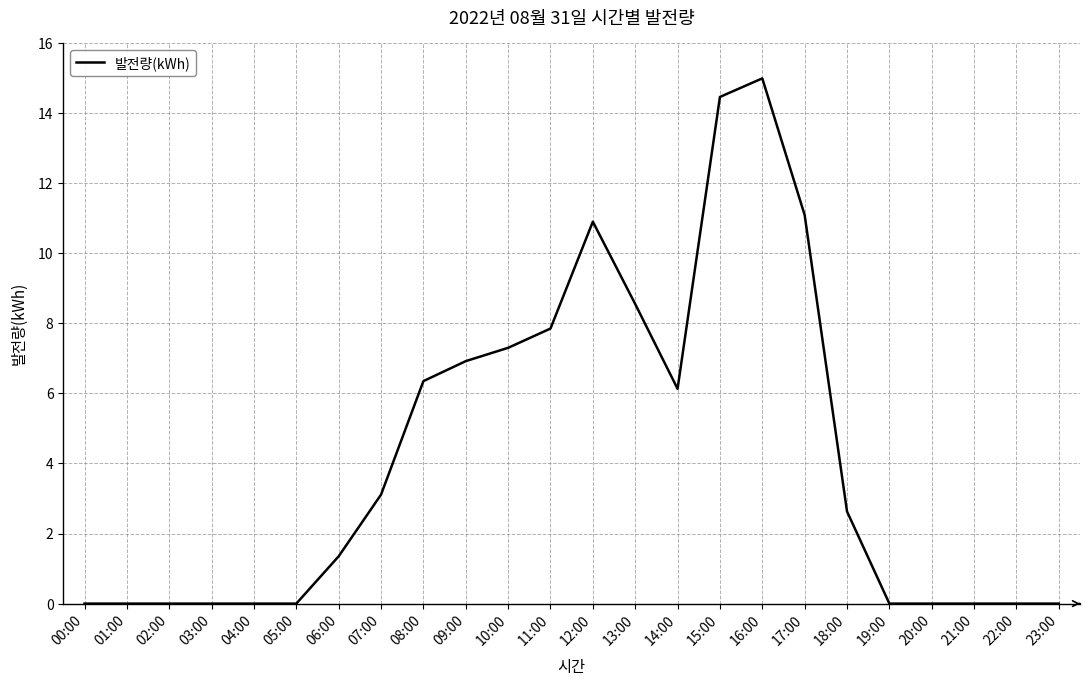

At which category does the chart reach its peak across all series?

16:00